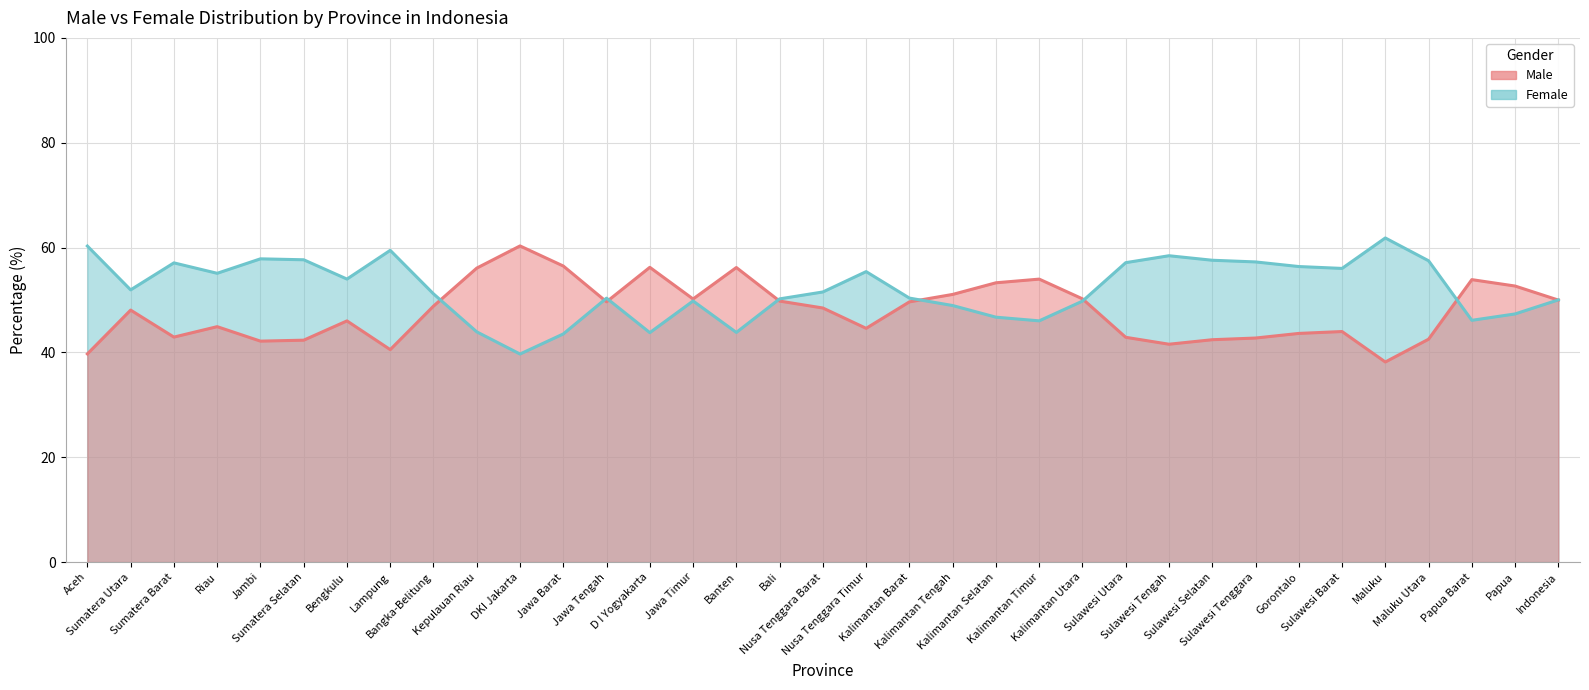

Does the chart have visible grid lines?

Yes